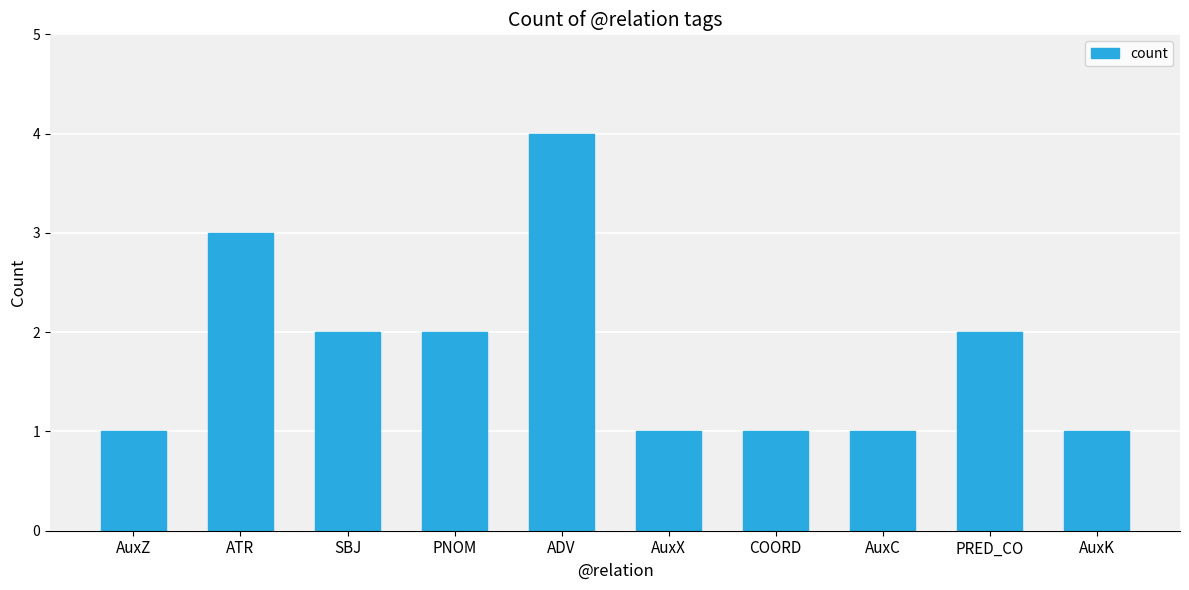

At which category does the chart reach its peak across all series?

ADV